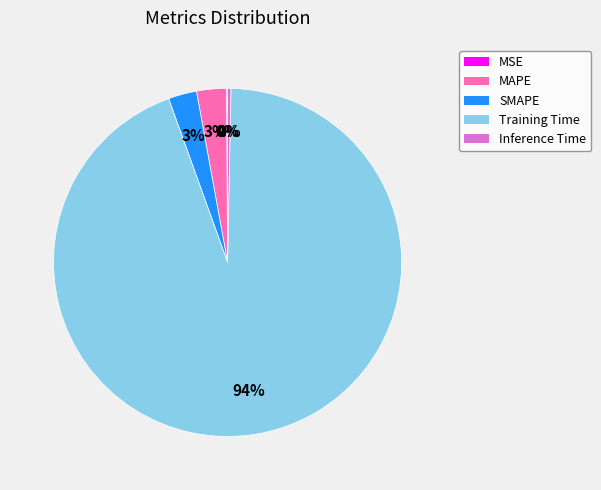

Which has a higher value, Inference Time or MAPE?

MAPE